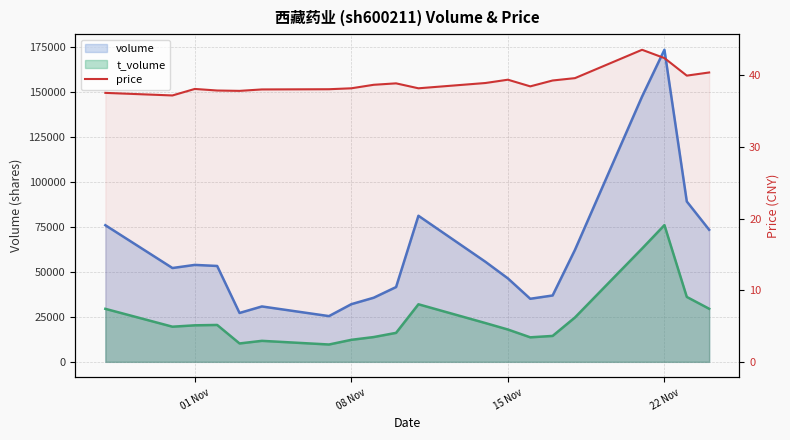

The value at 15 is 18.3. True or false?

False